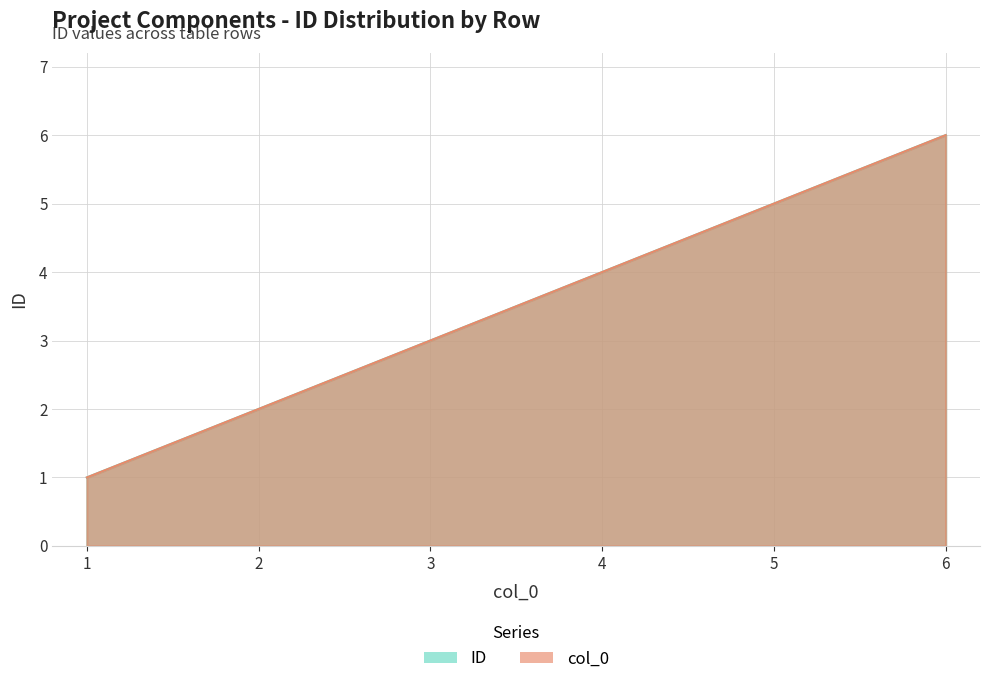

What is the difference between the maximum and minimum values?

5